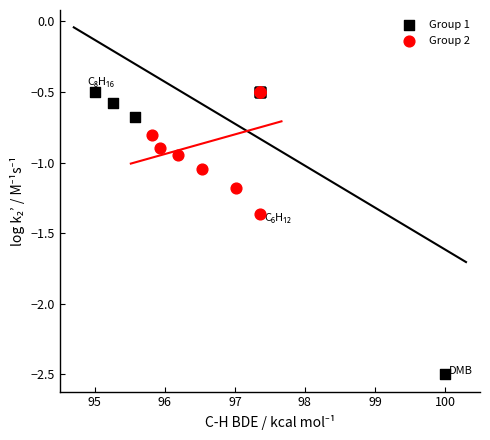

What are all the series names shown in the legend?

Group 1, Group 2